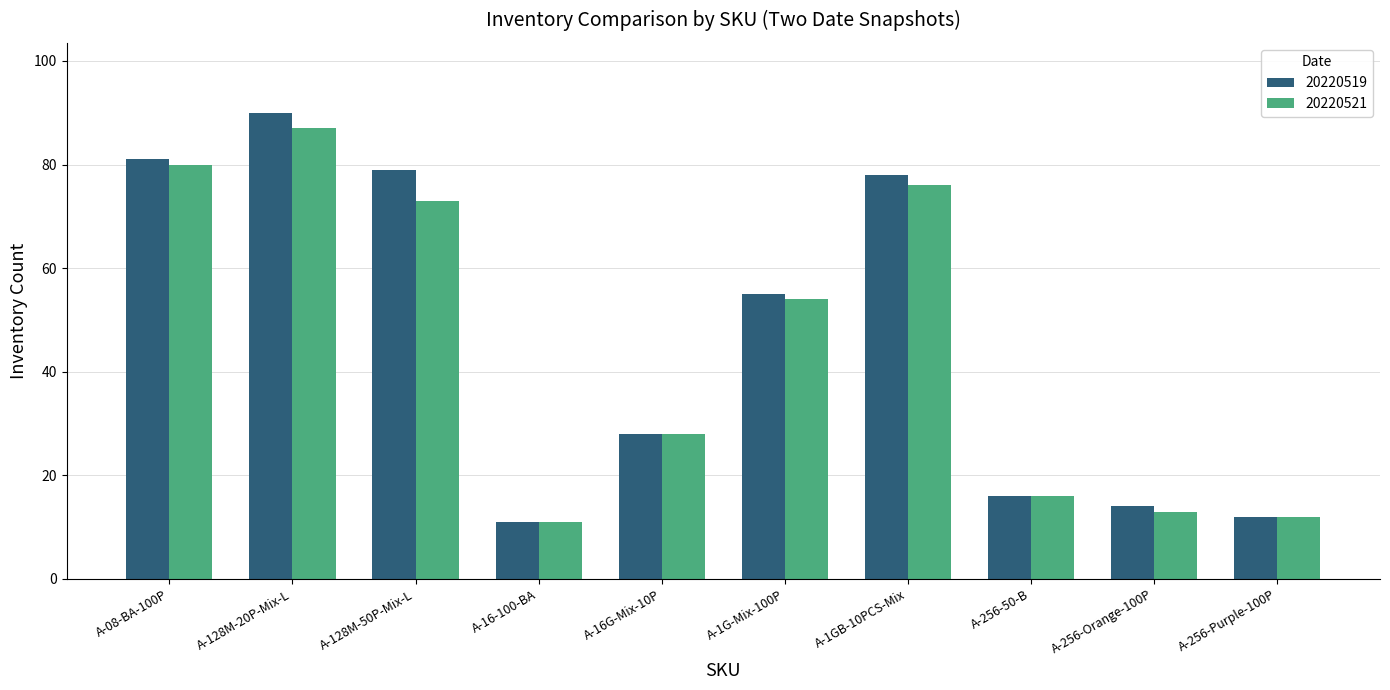

At which category does the chart reach its peak across all series?

A-128M-20P-Mix-L